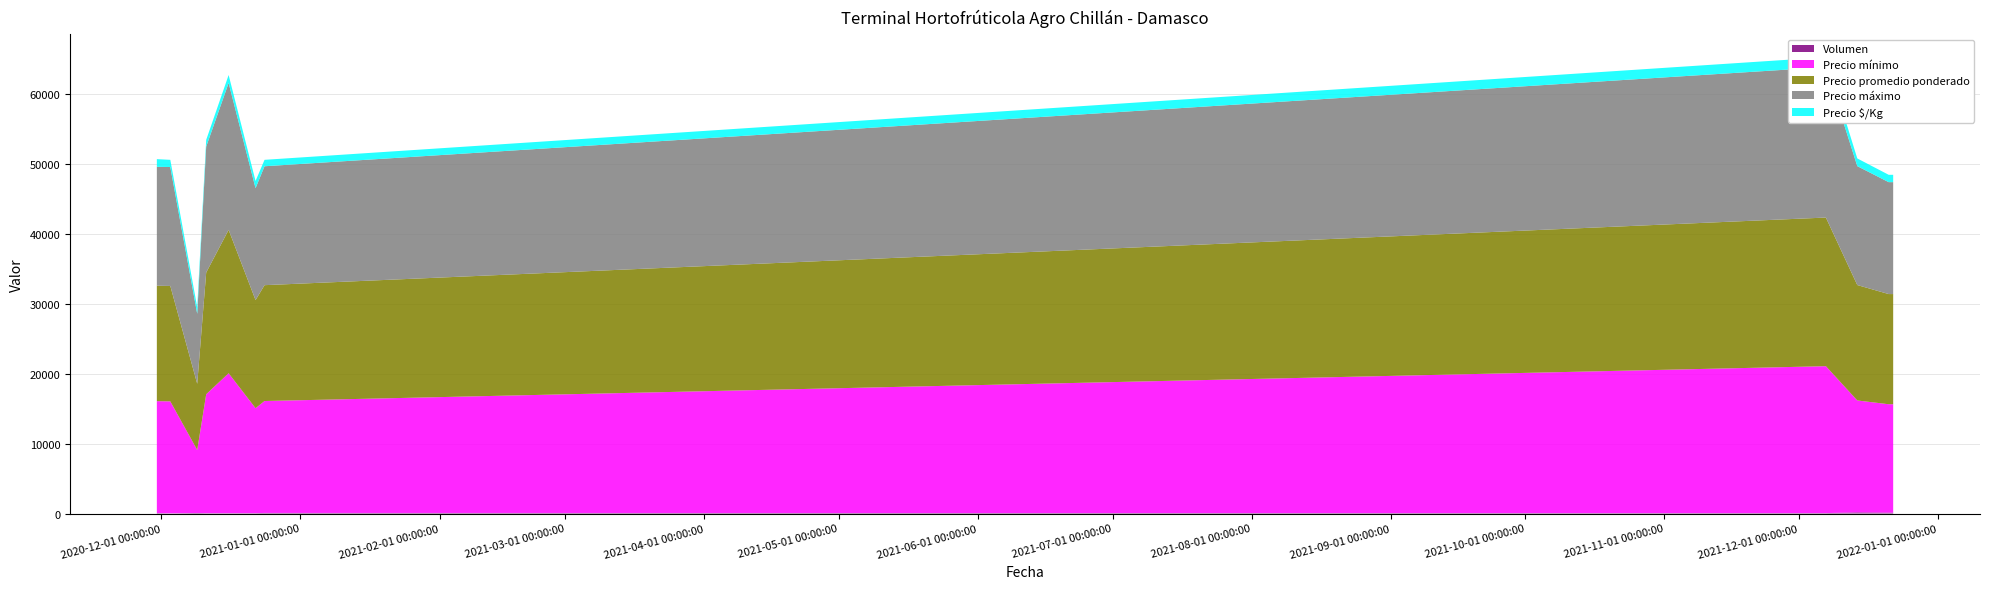

Reading right to left, what are all the values shown in this chart?

Precio $/Kg: 2021-12-22=1050	2021-12-21=1050	2021-12-14=1100	2021-12-07=1417	2020-12-24=920	2020-12-22=1030	2020-12-16=1139	2020-12-11=967	2020-12-09=947	2020-12-03=1031	2020-11-30=1100
Precio mínimo: 2021-12-22=15500	2021-12-21=15500	2021-12-14=16000	2021-12-07=21000	2020-12-24=16000	2020-12-22=15000	2020-12-16=20000	2020-12-11=17000	2020-12-09=9000	2020-12-03=16000	2020-11-30=16000
Precio máximo: 2021-12-22=16000	2021-12-21=16000	2021-12-14=17000	2021-12-07=21500	2020-12-24=17000	2020-12-22=16000	2020-12-16=21000	2020-12-11=18000	2020-12-09=10000	2020-12-03=17000	2020-11-30=17000
Precio promedio ponderado: 2021-12-22=15750	2021-12-21=15750	2021-12-14=16500	2021-12-07=21250	2020-12-24=16562	2020-12-22=15455	2020-12-16=20500	2020-12-11=17400	2020-12-09=9467	2020-12-03=16500	2020-11-30=16500
Volumen: 2021-12-22=120	2021-12-21=120	2021-12-14=160	2021-12-07=60	2020-12-24=80	2020-12-22=55	2020-12-16=50	2020-12-11=50	2020-12-09=75	2020-12-03=30	2020-11-30=60